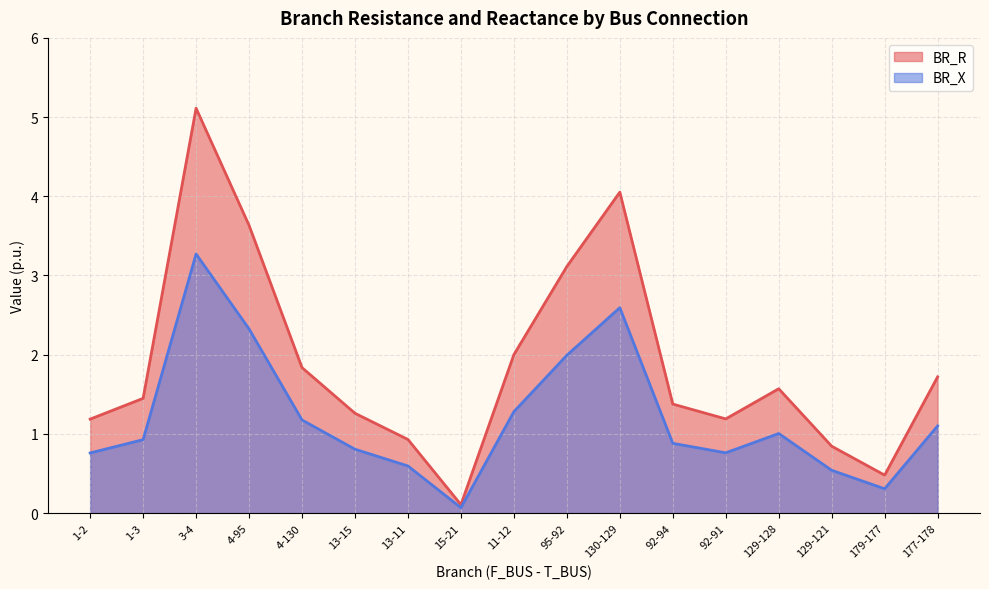

What is the label of the 11th point from the right?

13-11